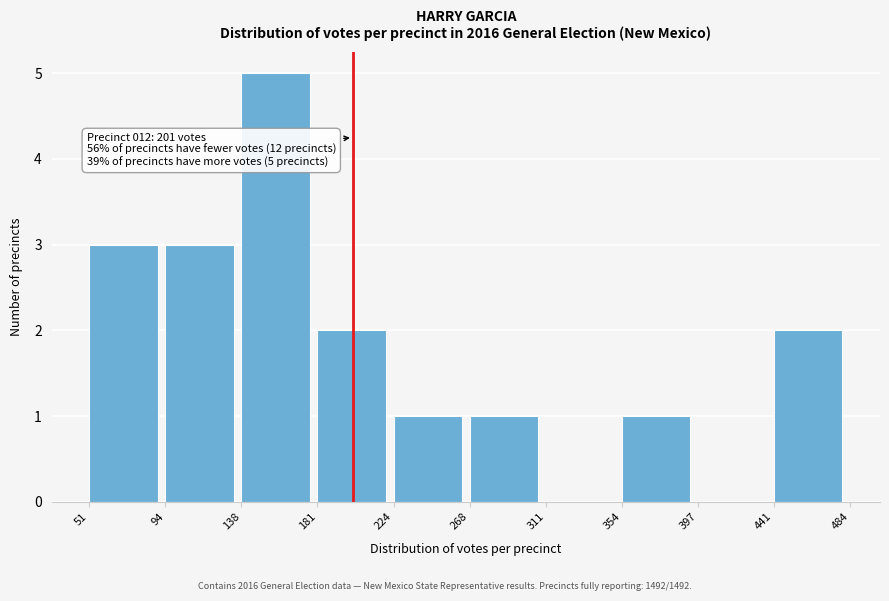

Over which range of the x-axis is the bar tallest?

138 to 181